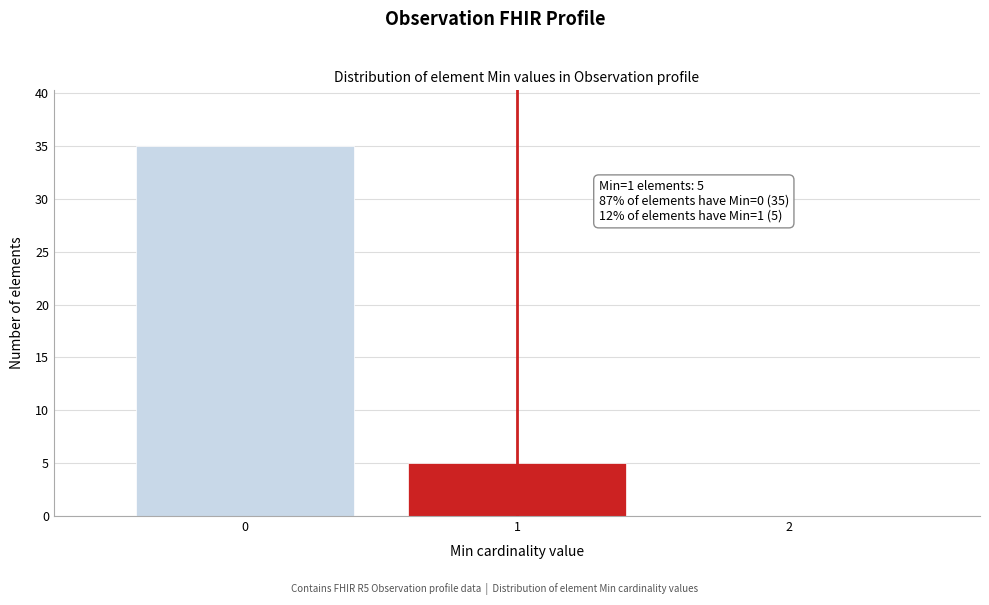

Reading left to right, extract all data points from this chart.

0=35	1=5	2=0